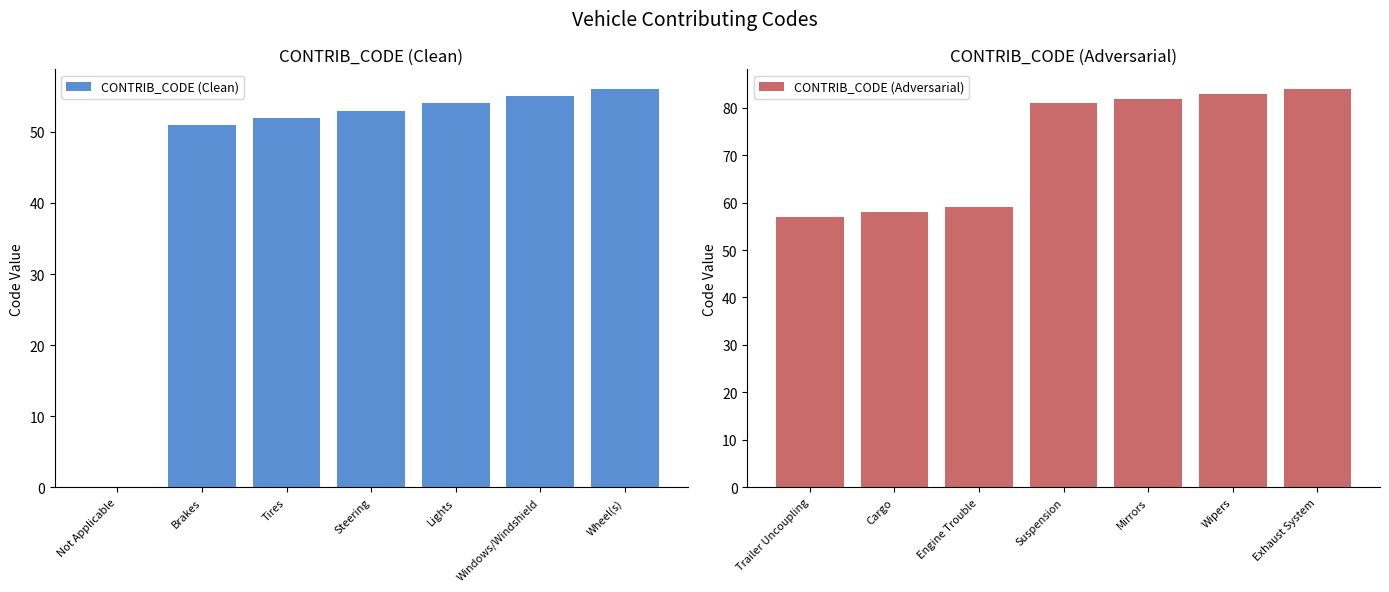

Rank the series by their average value, from lowest to highest.

CONTRIB_CODE (Clean), CONTRIB_CODE (Adversarial)